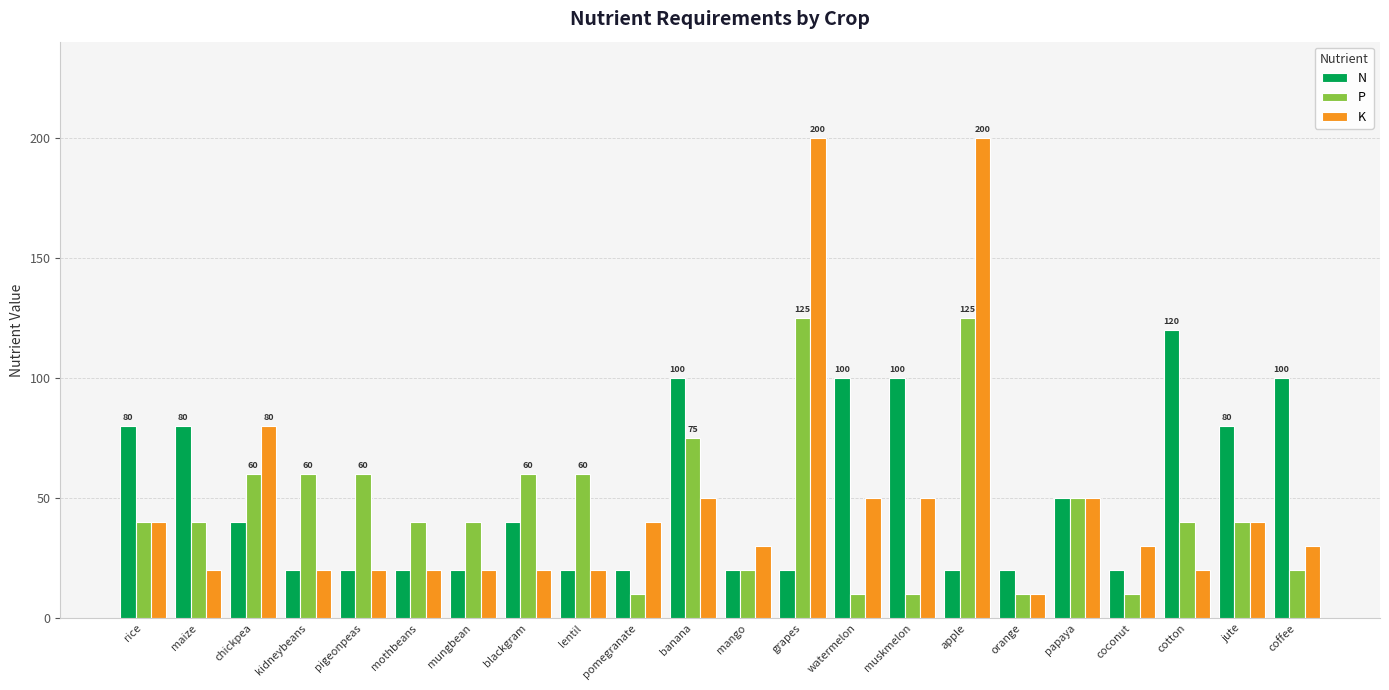

How many data points in N are less than 40?

11